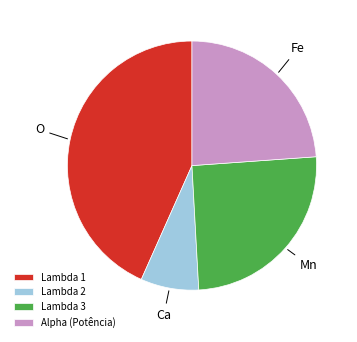

Do Lambda 2 and Lambda 3 together represent more than half of the pie?

No